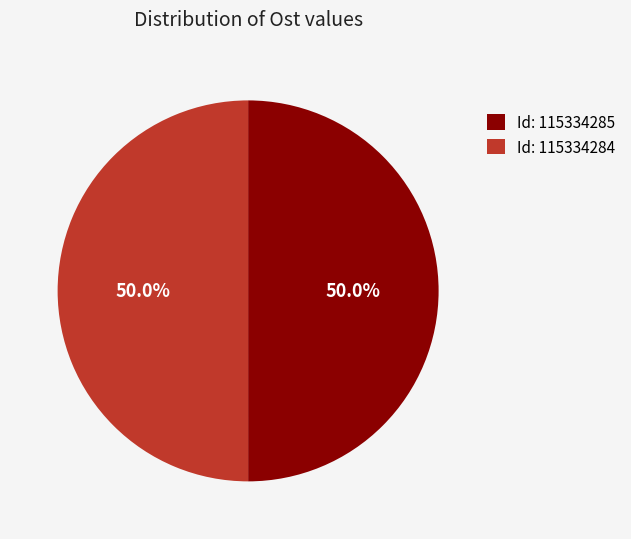

Is the sum of Id: 115334284 and Id: 115334285 greater than half?

Yes